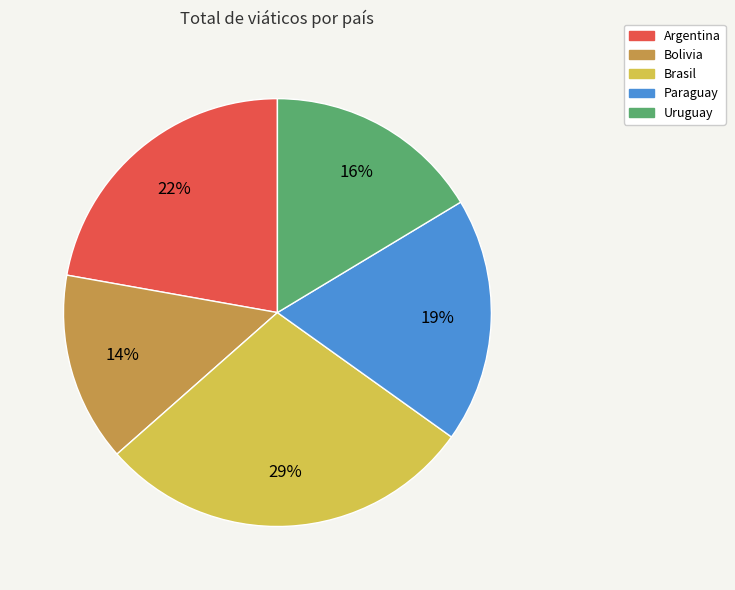

What is the ratio of the value at Bolivia to the value at Argentina?

0.6